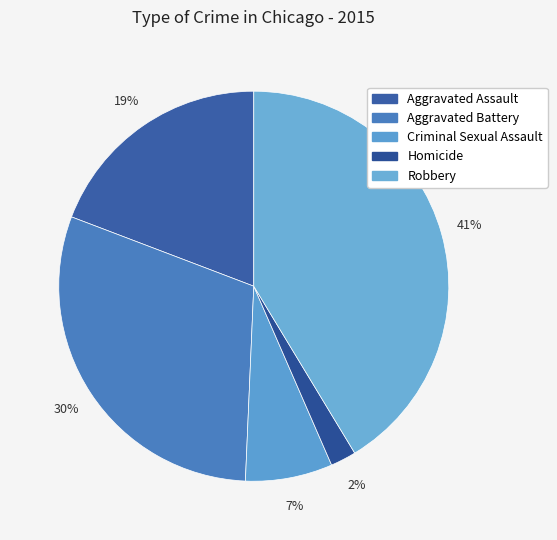

Count the number of slices in the pie.

5